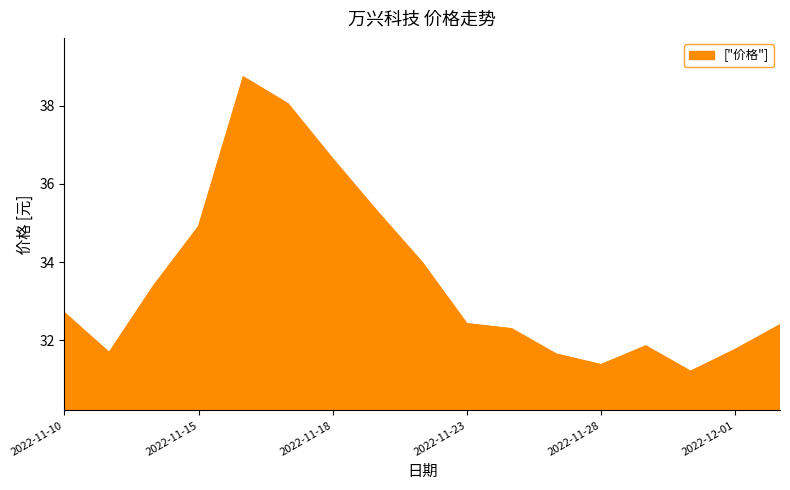

Does the chart have visible grid lines?

No